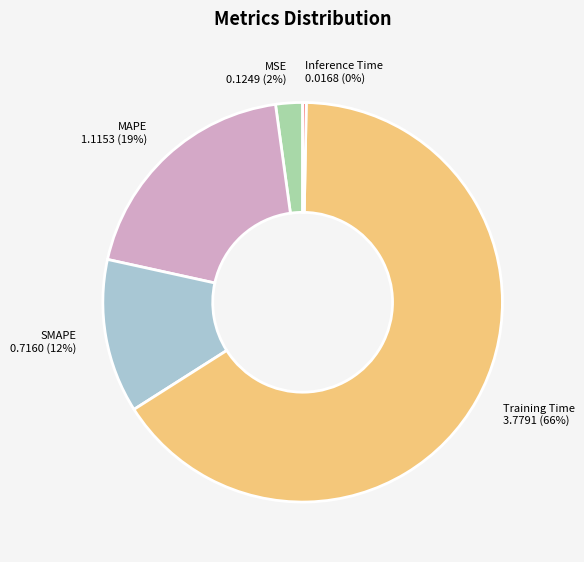

To the nearest percent, what is the average slice percentage?

20%